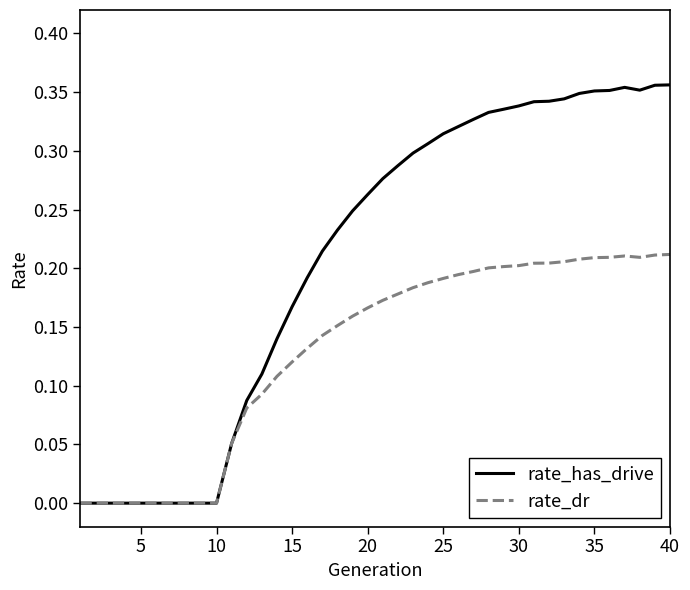

What are all the series names shown in the legend?

rate_has_drive, rate_dr